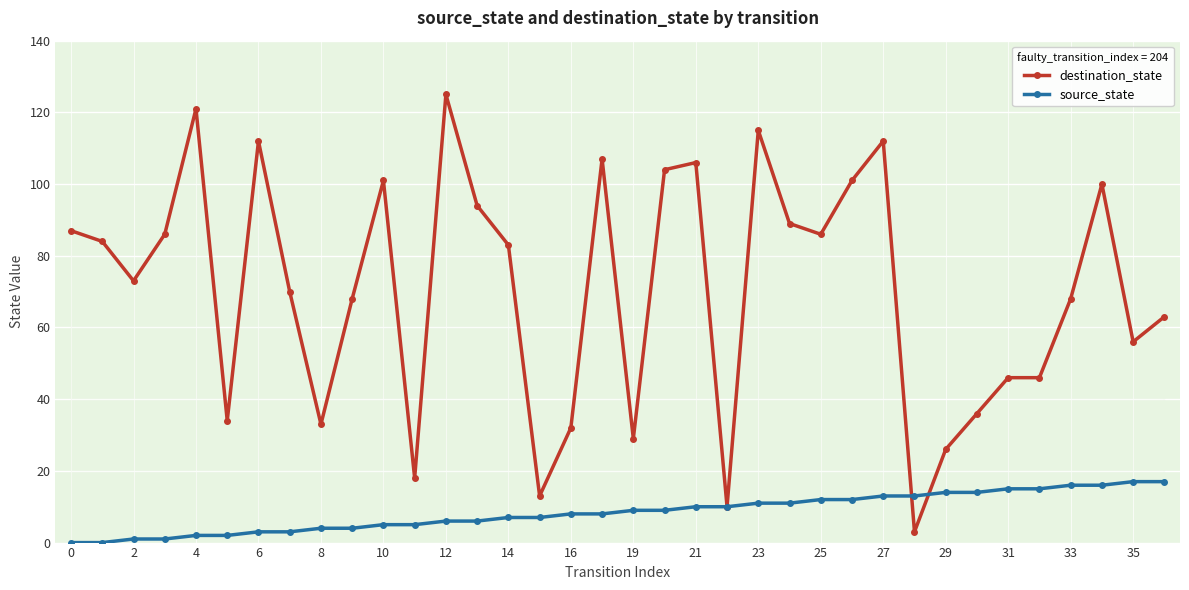

True or false: destination_state has more than 0 interior local peaks.

True